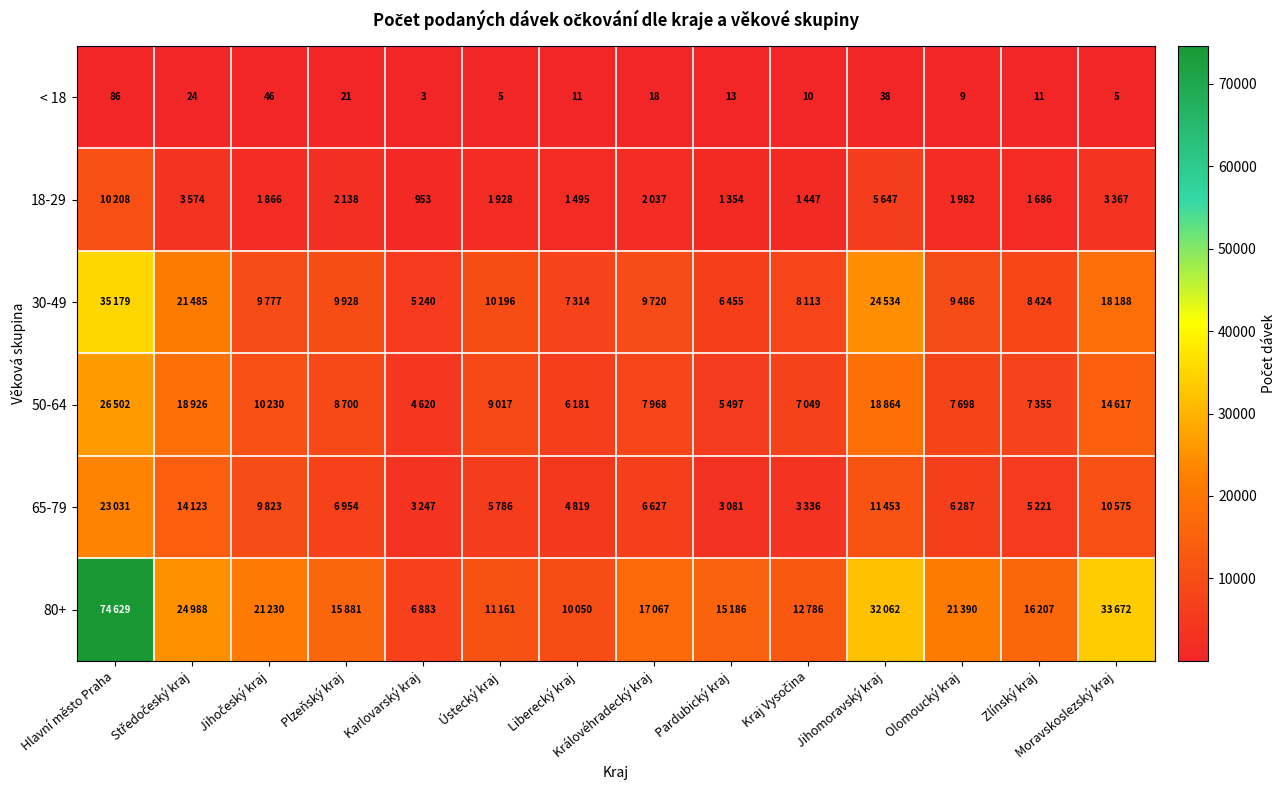

Read the < 18 value at Pardubický kraj, to the nearest 5.

15